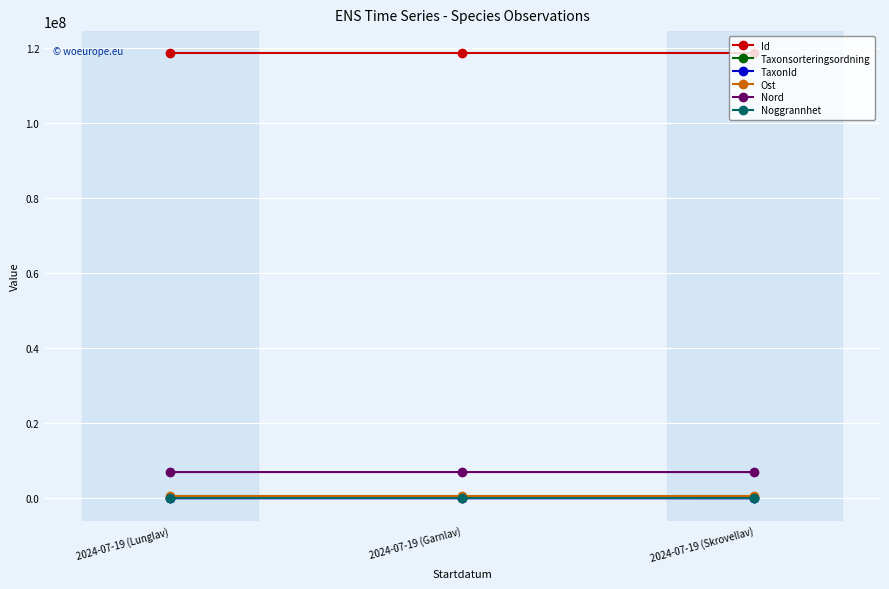

What is the label of the 1st point from the left?

2024-07-19 (Lunglav)